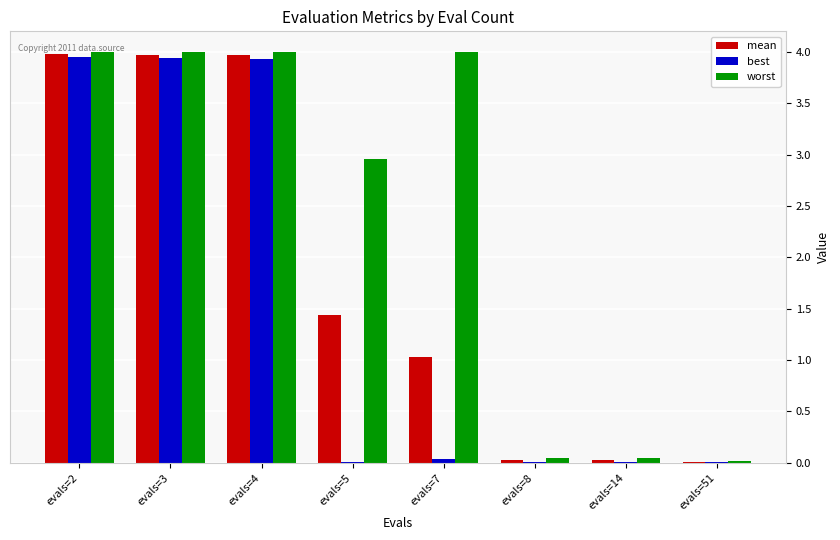

What is the greatest value displayed?

4.0